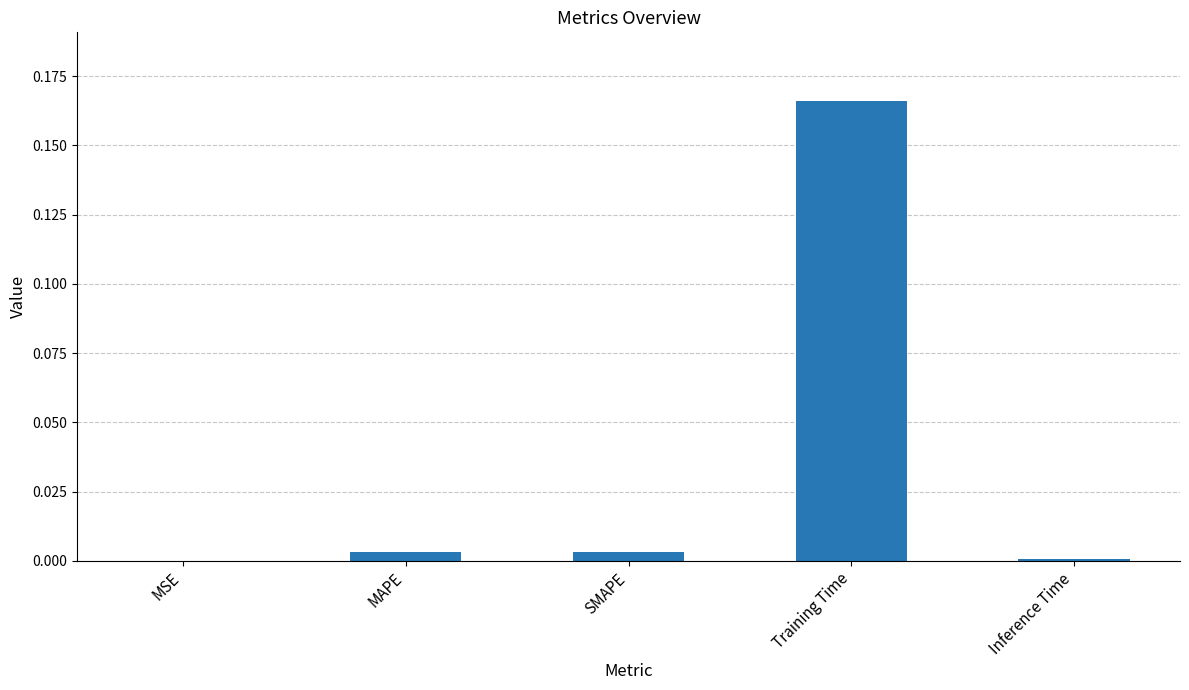

Between Training Time and Inference Time, which is larger?

Training Time